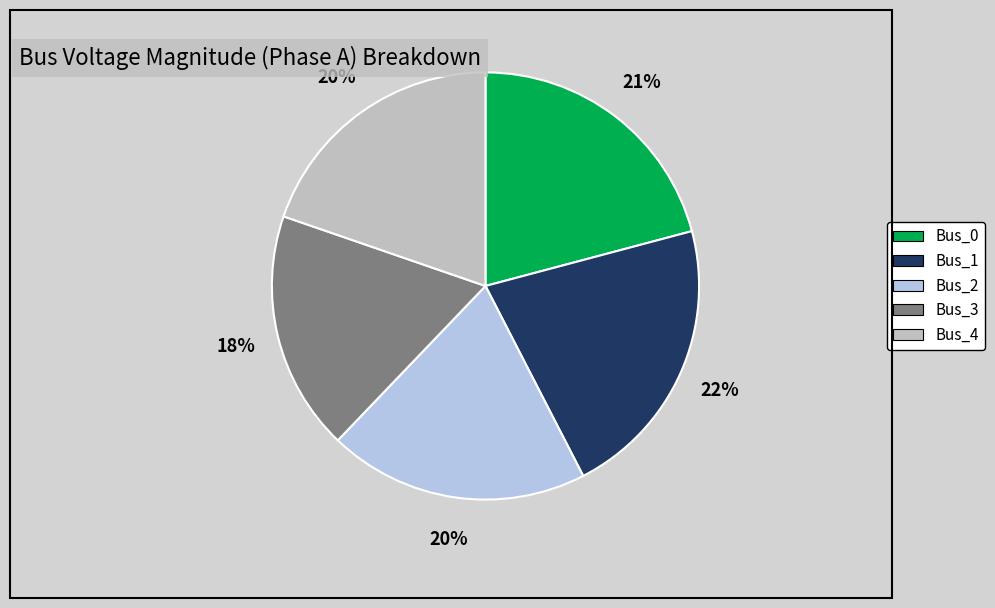

What is the smallest slice in the pie chart?

Bus_3